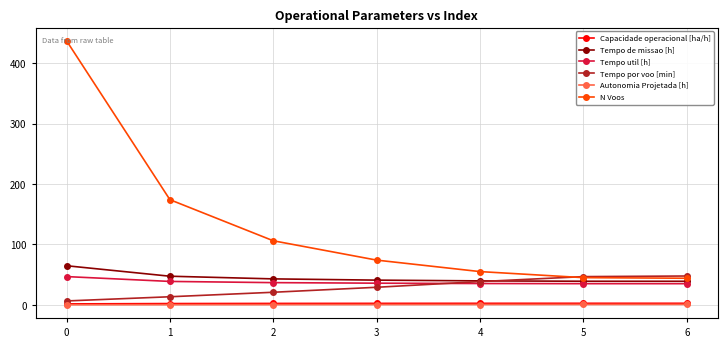

What is the sum of all Autonomia Projetada [h] values?

2.7